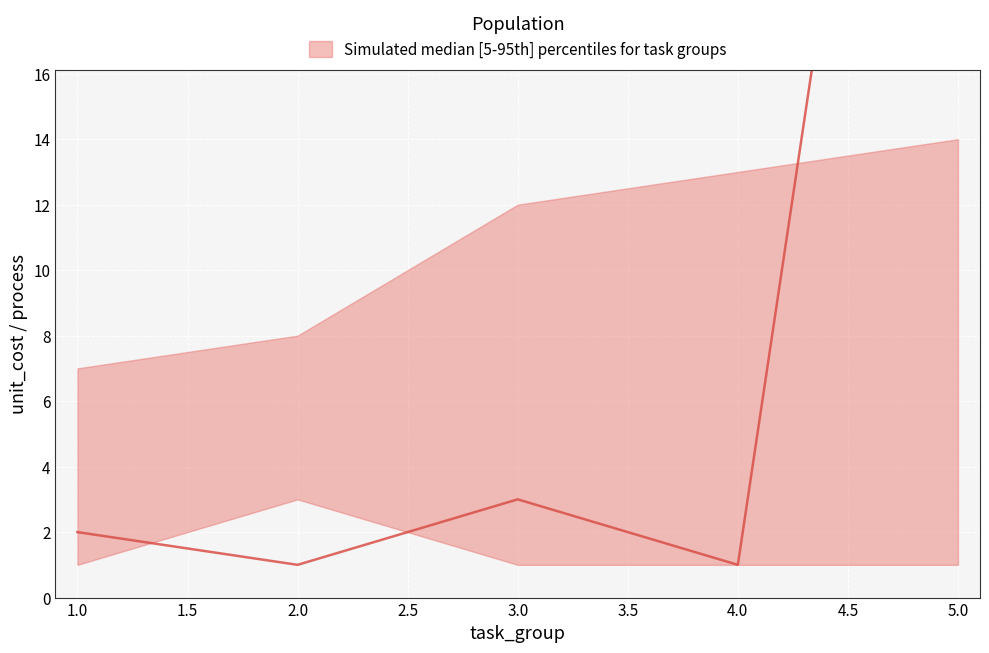

What is the average value of the median series?

11